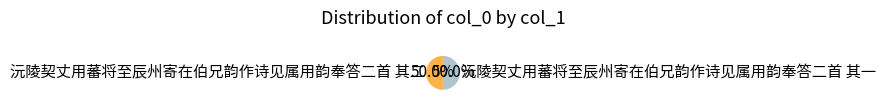

The 沅陵契丈用蕃将至辰州寄在伯兄韵作诗见属用韵奉答二首 其二 slice represents 50% of the pie. True or false?

True